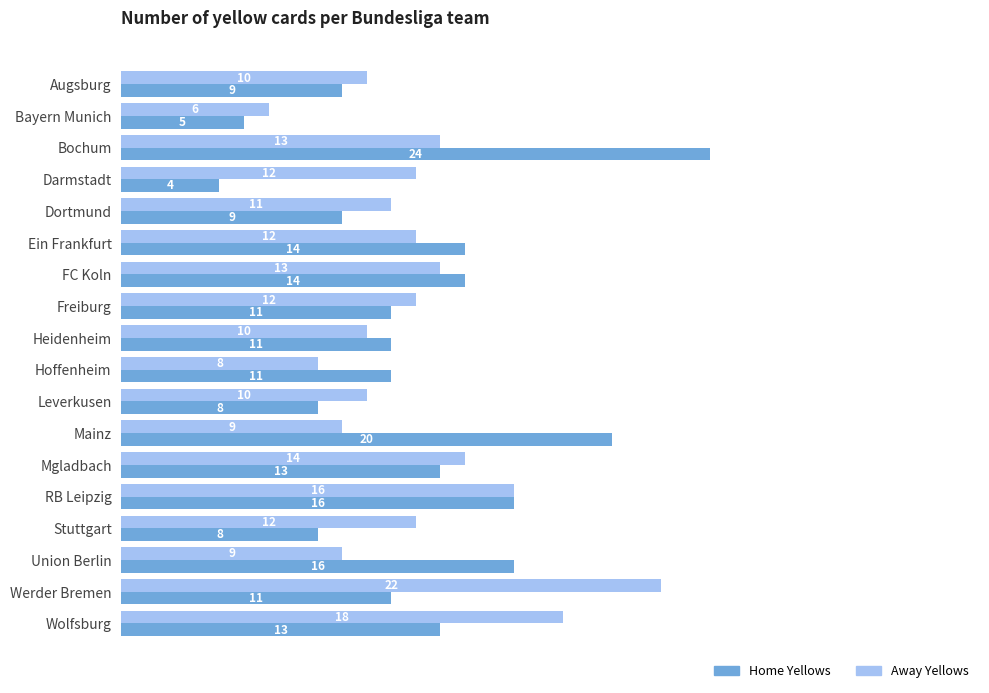

At which category is the sum across all series the highest?

Bochum